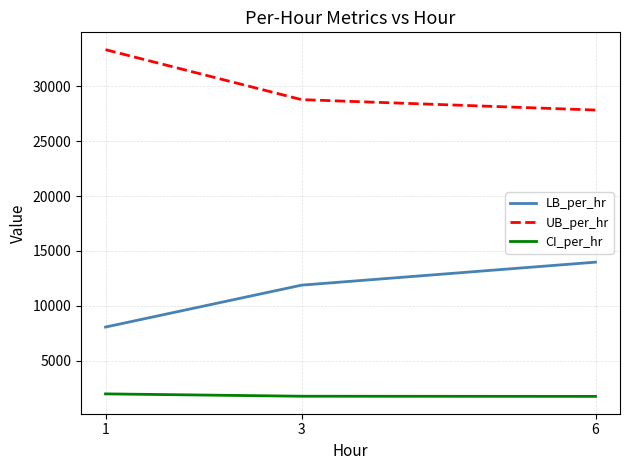

What is the spread (max minus min) of values at 3?

27047.1